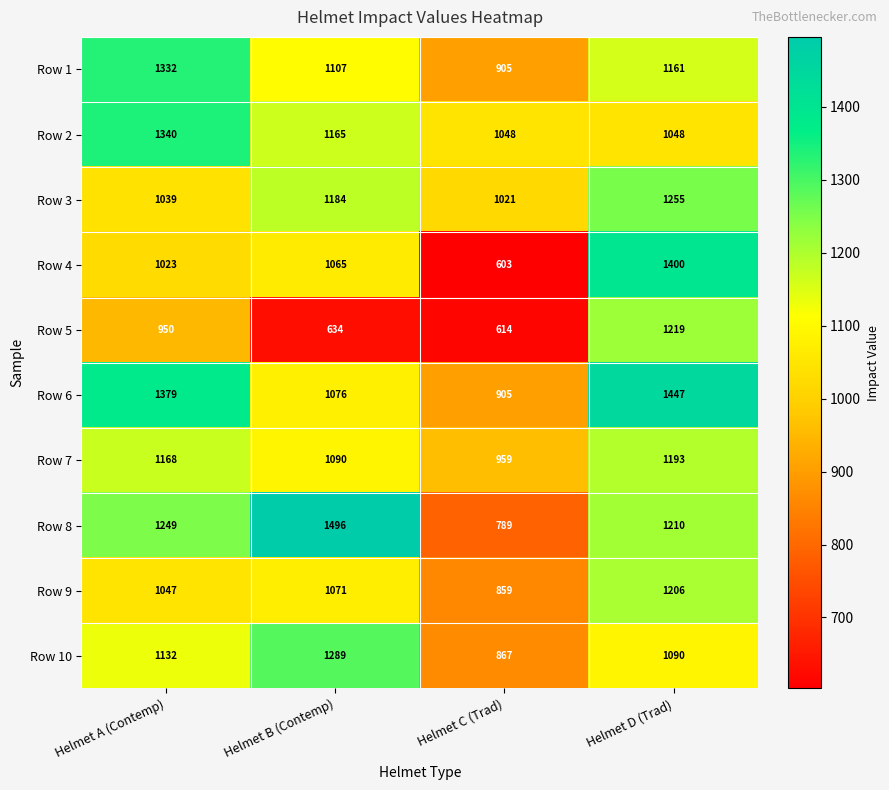

What is the difference between the second highest and minimum values in the Row 3 series?

163